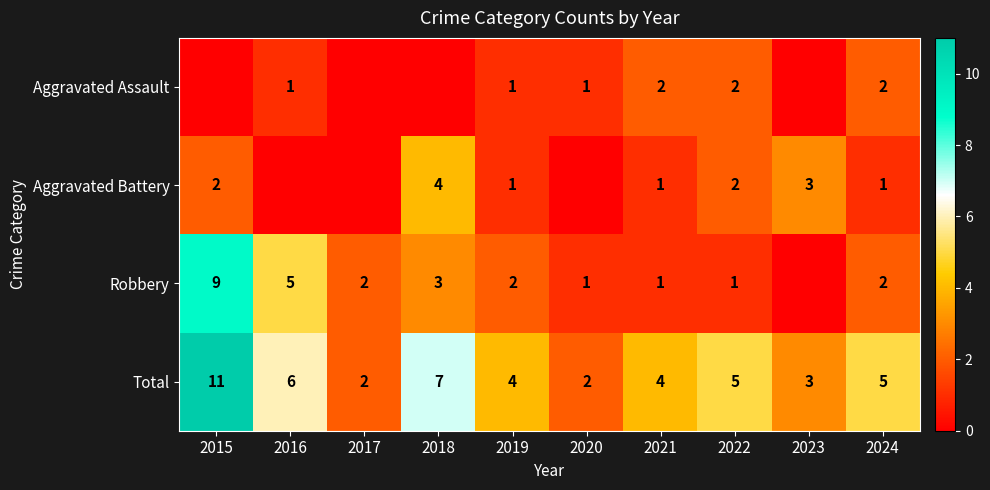

At which category is the sum across all series the highest?

2015